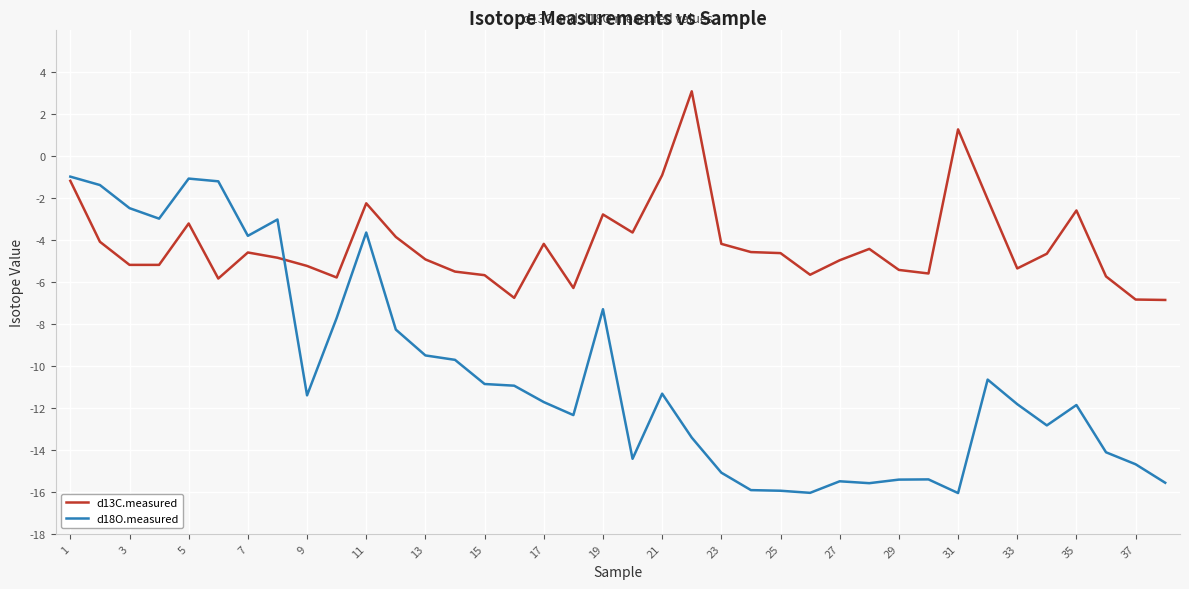

Rank the series by their average value, from lowest to highest.

d18O.measured, d13C.measured